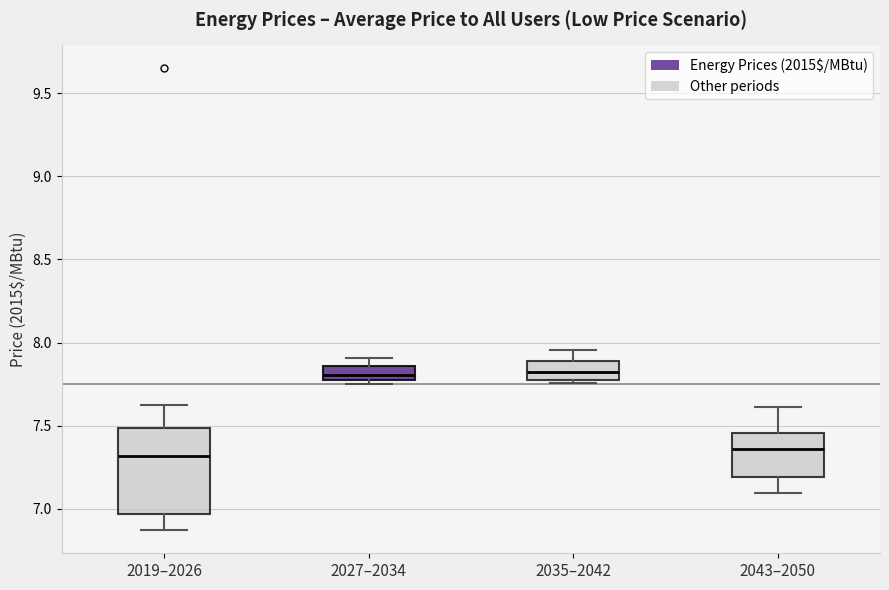

Reading left to right, transcribe this box plot: for each box, give where its median line is, the range the box spans, and where its two whiskers end, as read against the y-axis. The values are not printed on the chart, so give them approximately, as read against the axis.

2019–2026: median 7.30, box 6.95 to 7.50, whiskers 6.85 to 7.60
2027–2034: median 7.80, box 7.75 to 7.85, whiskers 7.75 (just below the box's lower edge) to 7.90
2035–2042: median 7.80 (inside the box), box 7.80 to 7.90, whiskers 7.75 to 7.95
2043–2050: median 7.35, box 7.20 to 7.45, whiskers 7.10 to 7.60